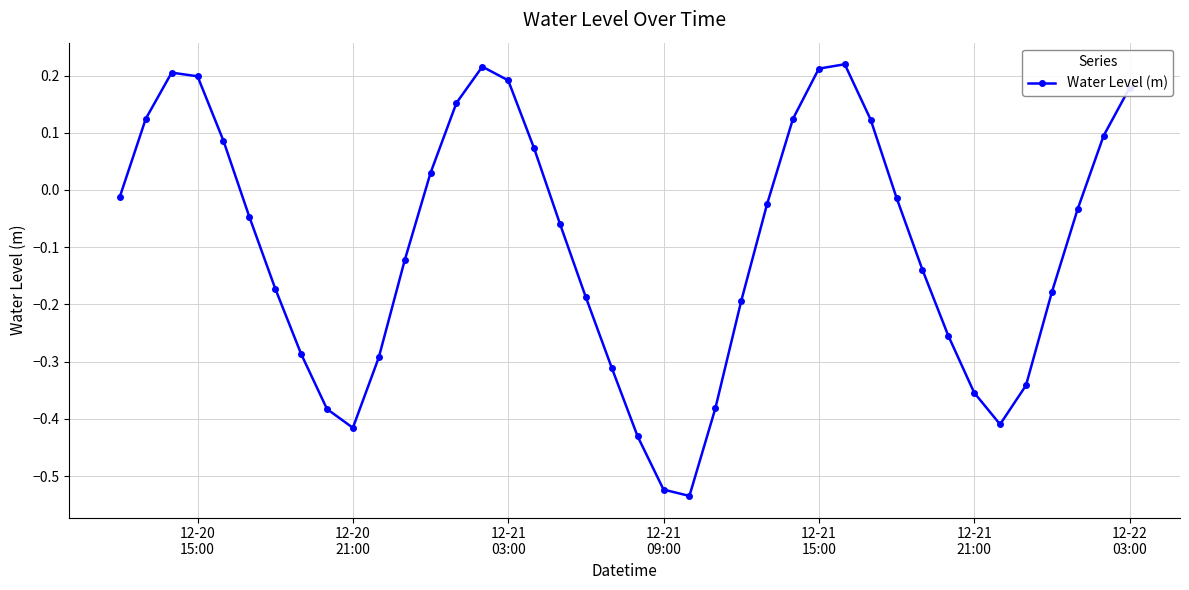

What is the difference between the second highest and minimum values?

0.8